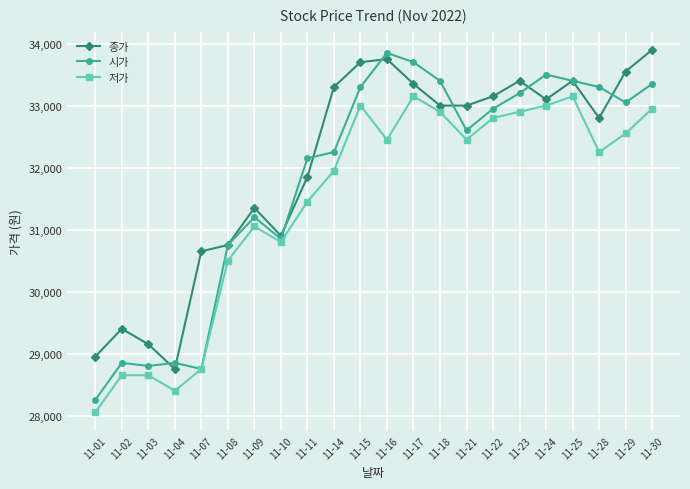

What is the value of the 종가 point at the 17th from the left?

33400